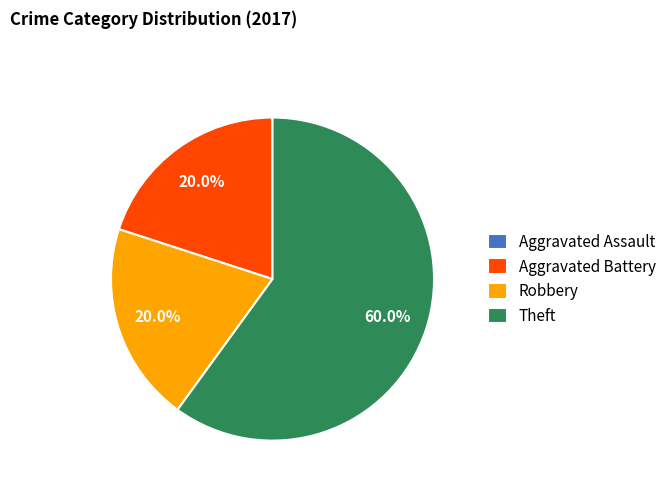

Approximately how many times larger is the value at Theft compared to Robbery?

3.0